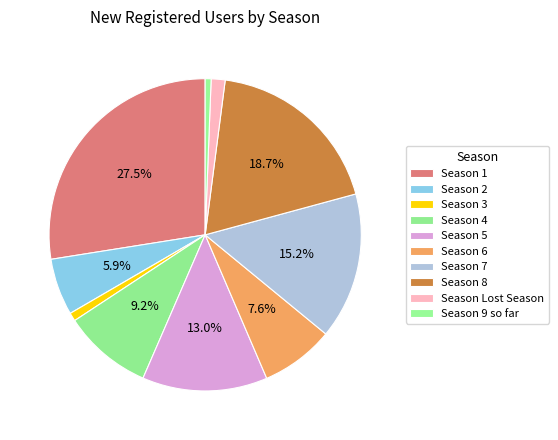

How many slices are in this pie chart?

10